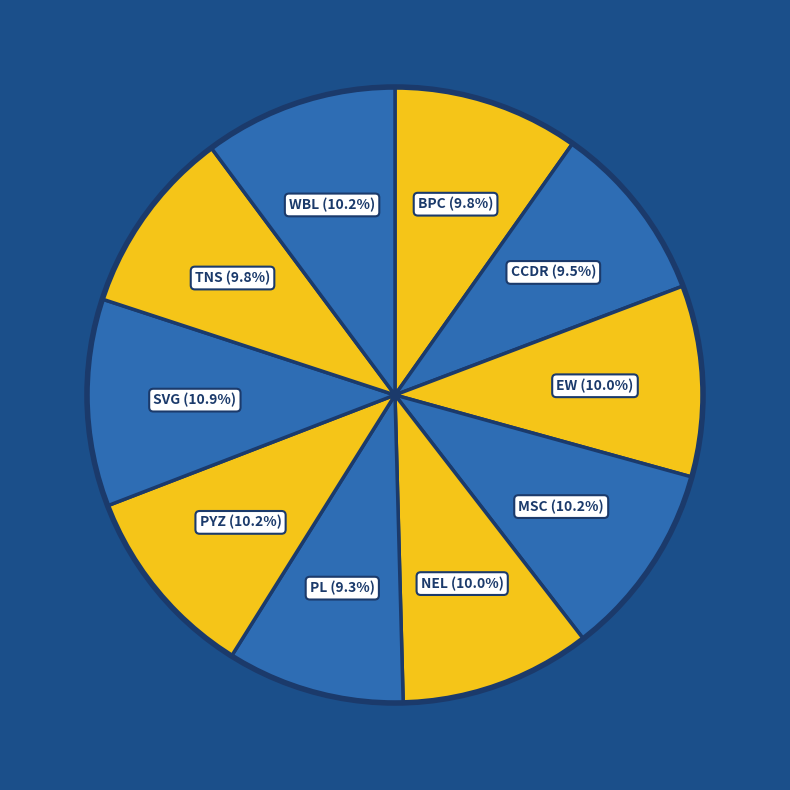

How many slices are in this pie chart?

10